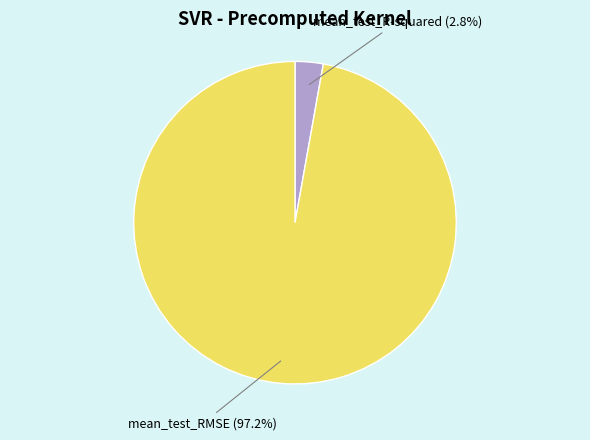

Rank the categories by value from highest to lowest.

mean_test_RMSE, mean_test_R-squared